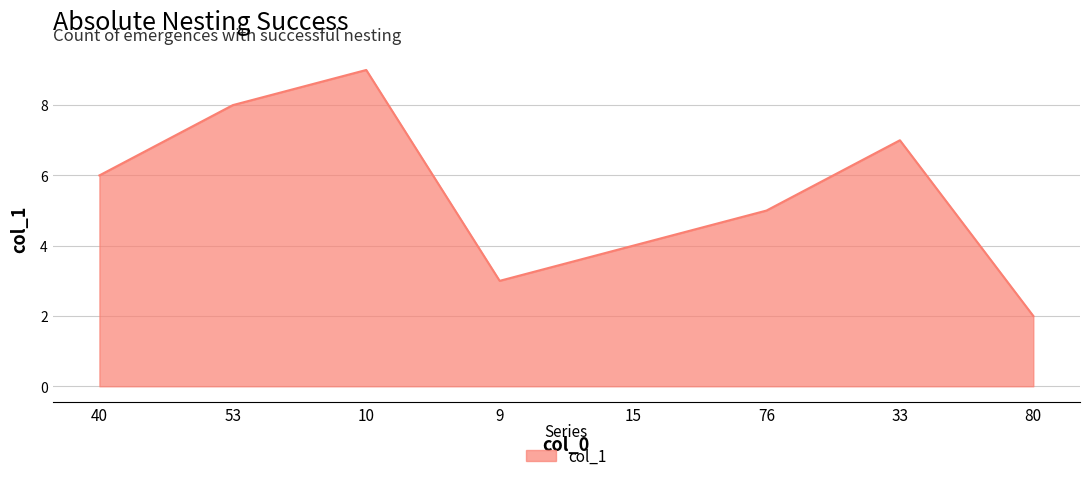

What is the difference between the second highest and second lowest values?

5.0